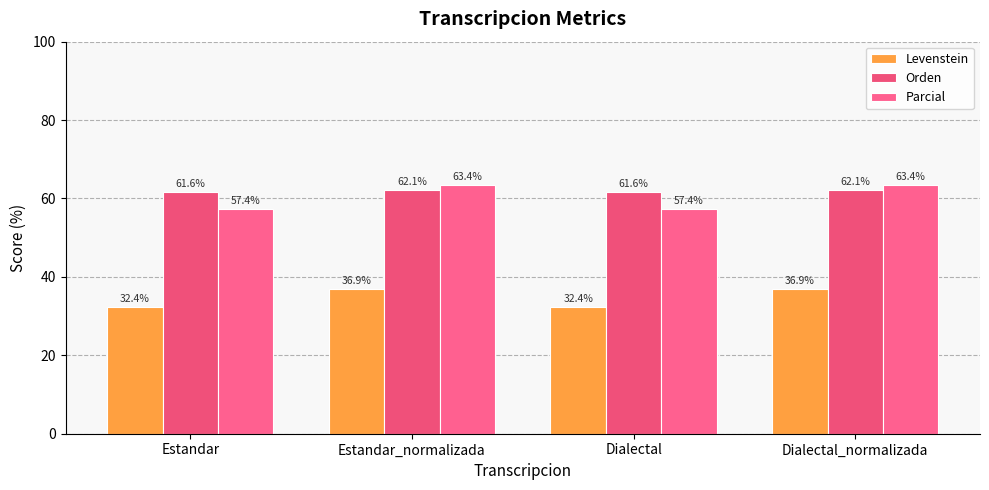

Count the number of data series in this chart.

3